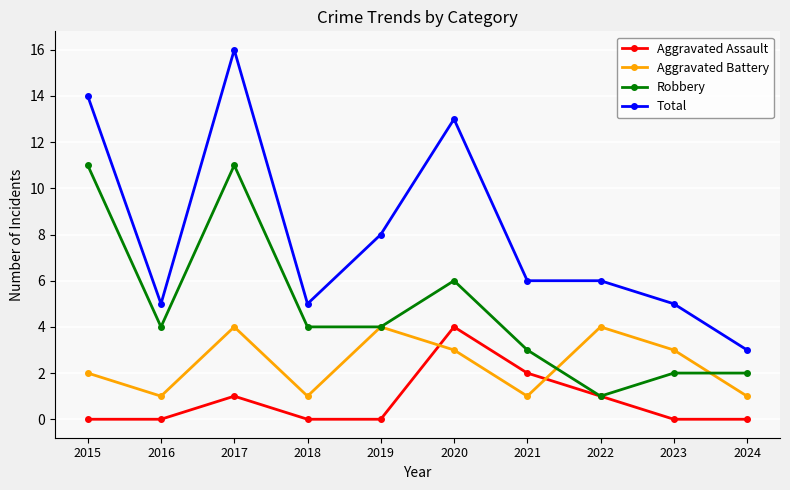

How many categories are shown in the chart?

10